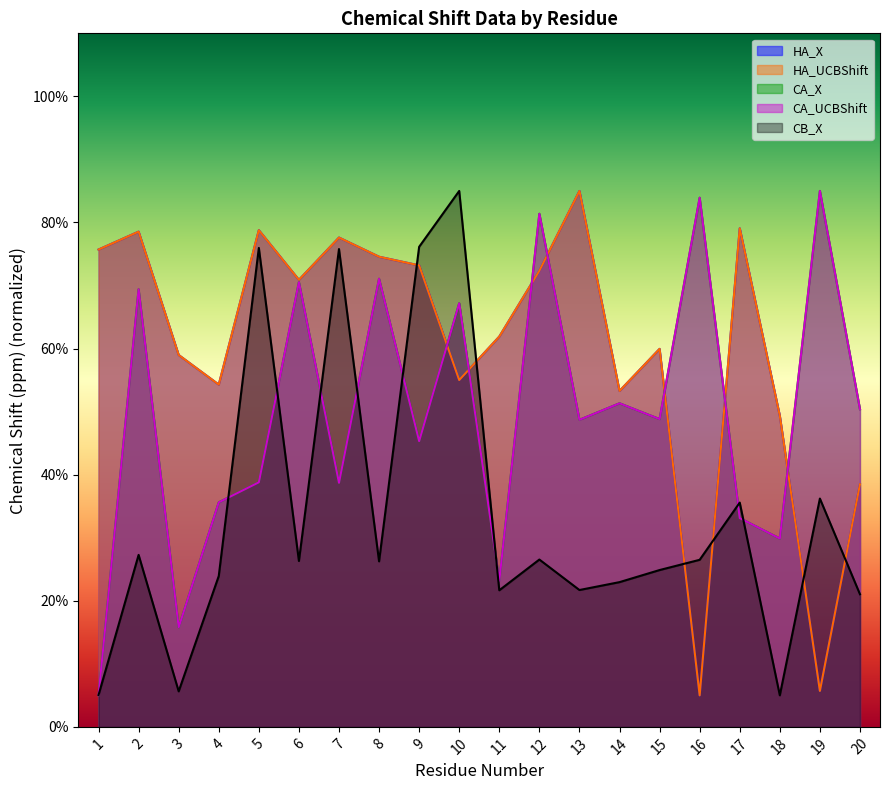

Count the number of categories in the chart.

20